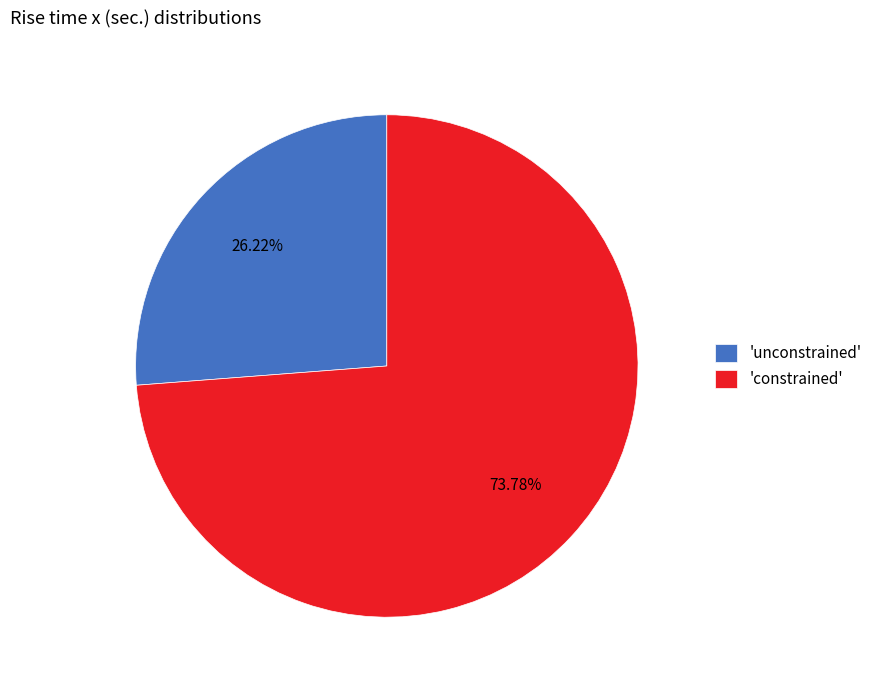

Which has a higher value, 'unconstrained' or 'constrained'?

'constrained'